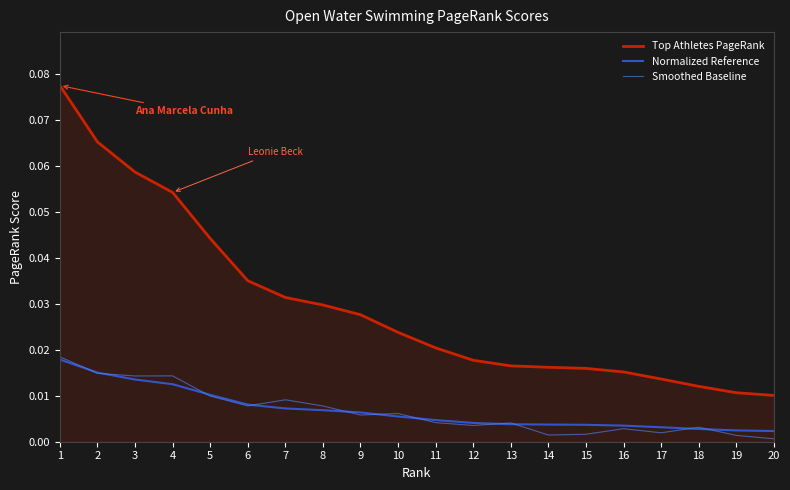

The Top Athletes PageRank series shows 0.0 at 10. True or false?

True